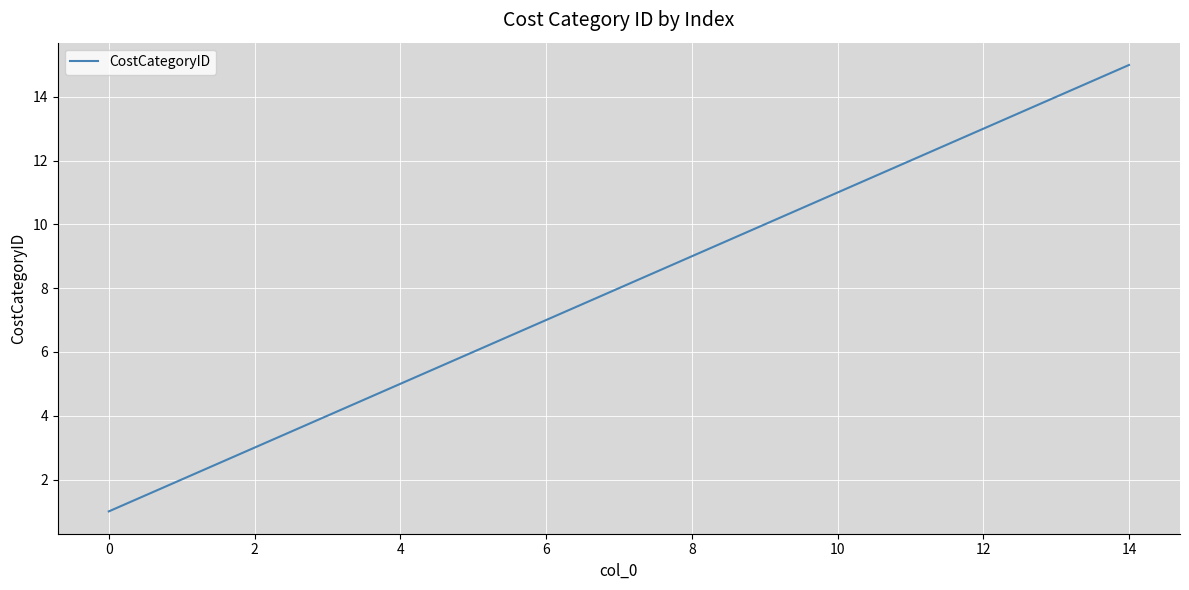

What is the difference between the maximum and minimum values?

14